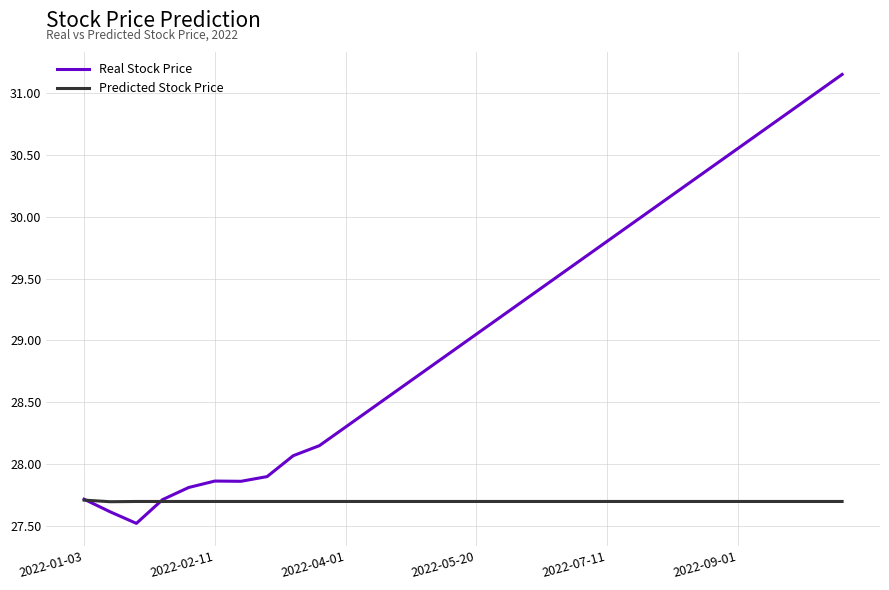

What is the smallest value displayed?

27.5